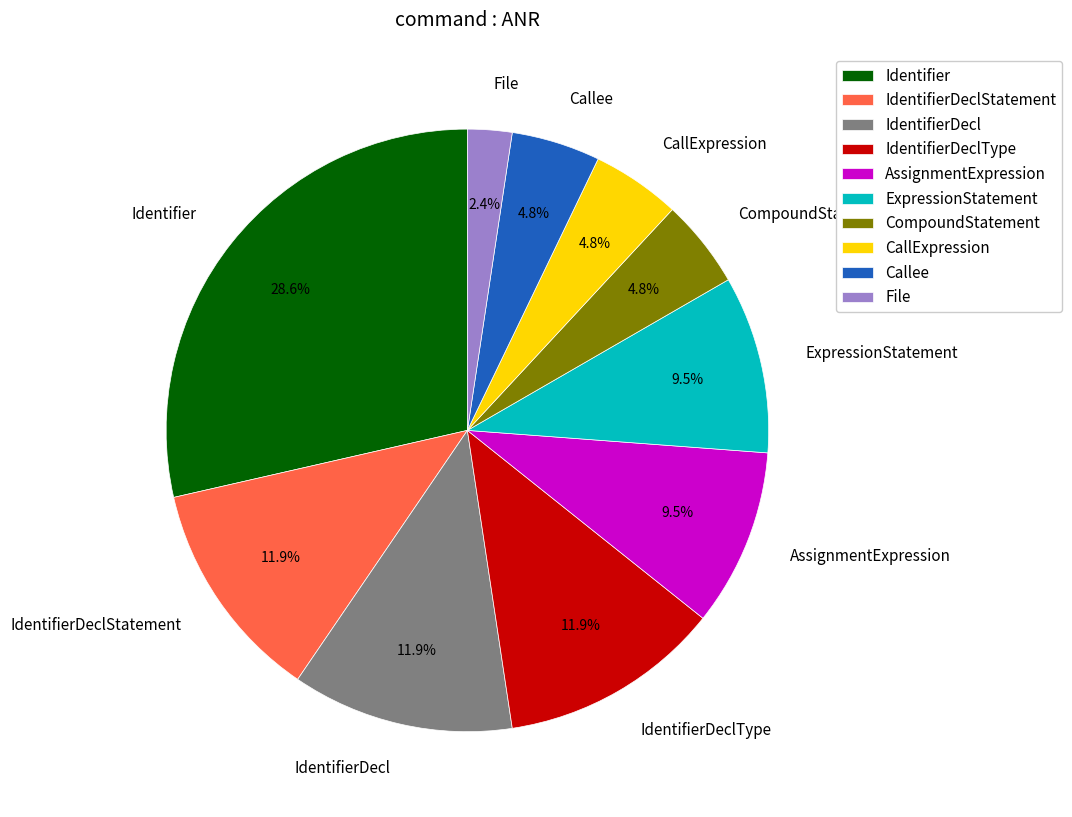

How much of the chart is everything except CompoundStatement?

95.2%